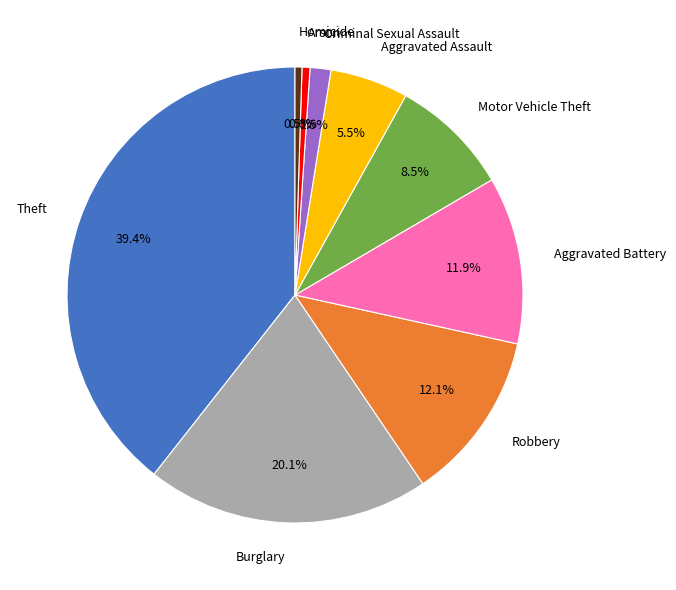

Is there a majority slice in this chart?

No